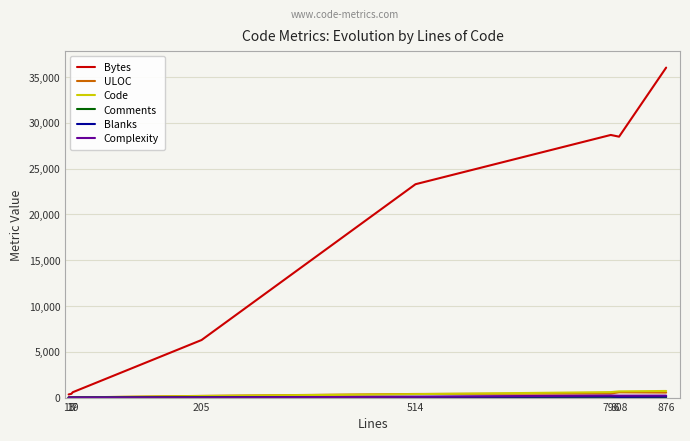

What is the maximum value shown in the chart?

36027